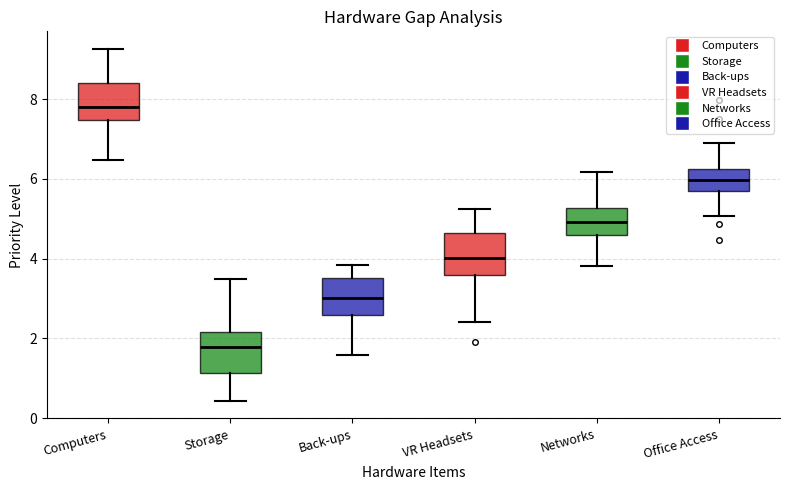

Reading left to right, transcribe this box plot: for each box, give where its median line is, the range the box spans, and where its two whiskers end, as read against the y-axis. The values are not printed on the chart, so give them approximately, as read against the axis.

Computers: median 7.8, box 7.4 to 8.4, whiskers 6.4 to 9.2
Storage: median 1.8, box 1.2 to 2.2, whiskers 0.4 to 3.4
Back-ups: median 3.0, box 2.6 to 3.6, whiskers 1.6 to 3.8
VR Headsets: median 4.0, box 3.6 to 4.6, whiskers 2.4 to 5.2
Networks: median 5.0, box 4.6 to 5.2, whiskers 3.8 to 6.2
Office Access: median 6.0, box 5.8 to 6.2, whiskers 5.0 to 7.0